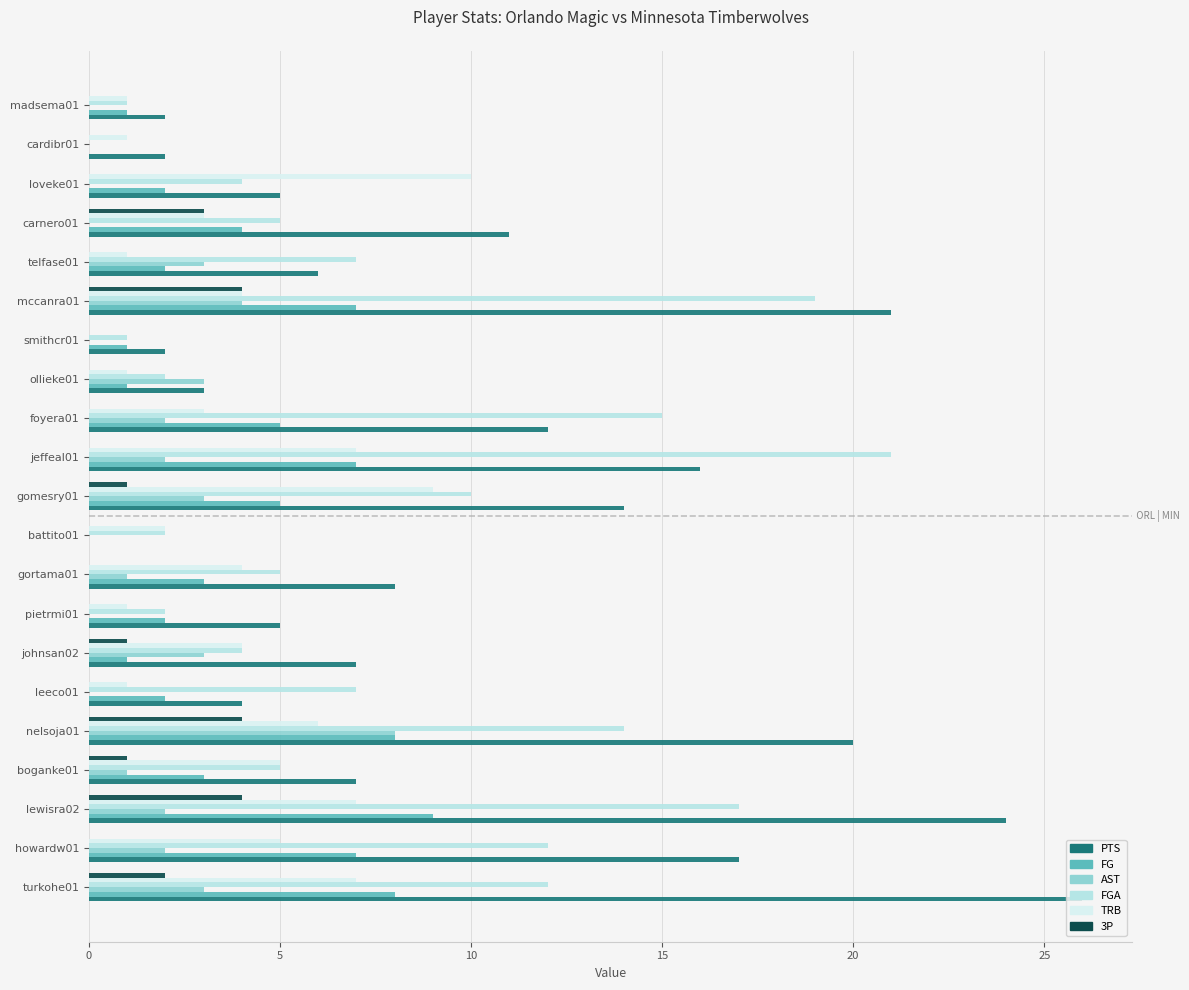

Reading left to right, what are all the values shown in this chart?

PTS: 26	17	24	7	20	4	7	5	8	0	14	16	12	3	2	21	6	11	5	2	2
FG: 8	7	9	3	8	2	1	2	3	0	5	7	5	1	1	7	2	4	2	0	1
AST: 3	2	2	1	8	0	3	0	1	0	3	2	2	3	0	4	3	0	0	0	0
FGA: 12	12	17	5	14	7	4	2	5	2	10	21	15	2	1	19	7	5	4	0	1
TRB: 7	5	7	5	6	1	4	1	4	2	9	7	3	1	0	4	1	3	10	1	1
3P: 2	0	4	1	4	0	1	0	0	0	1	0	0	0	0	4	0	3	0	0	0